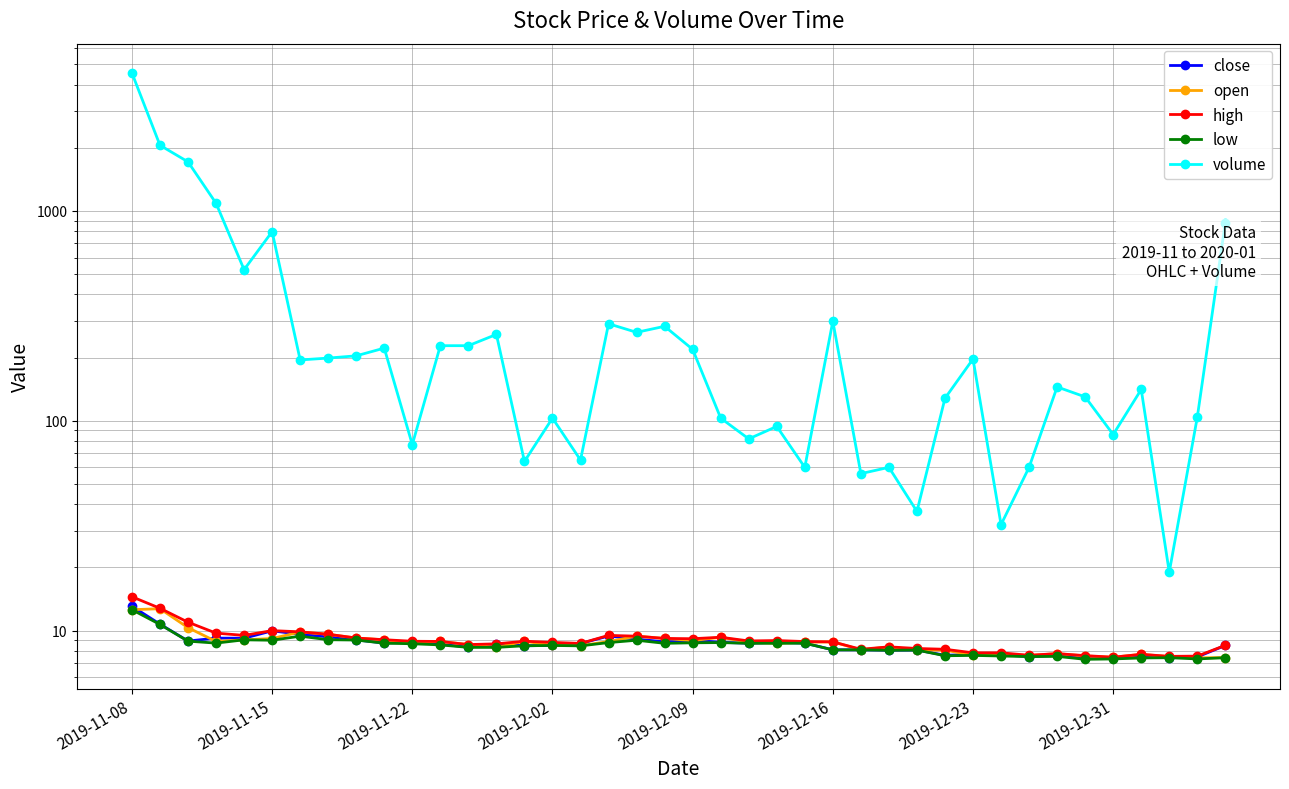

How many data points does each series have?

40